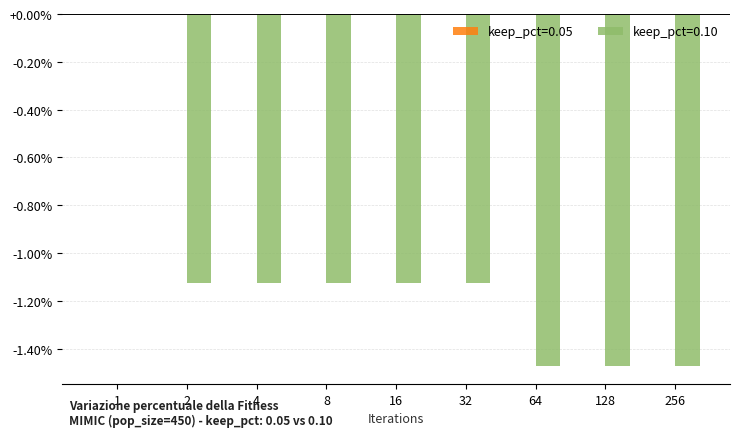

True or false: the data shows -0.7 at 8.

False